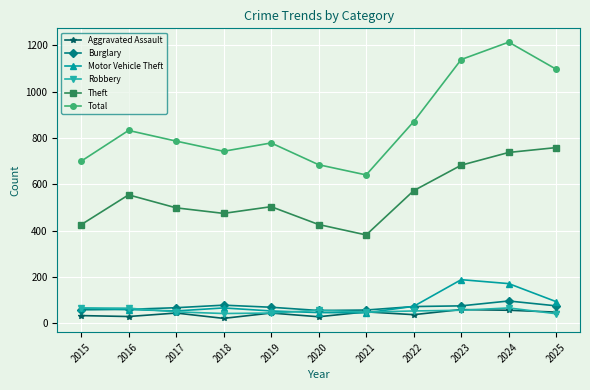

How many lines are shown in the chart?

6